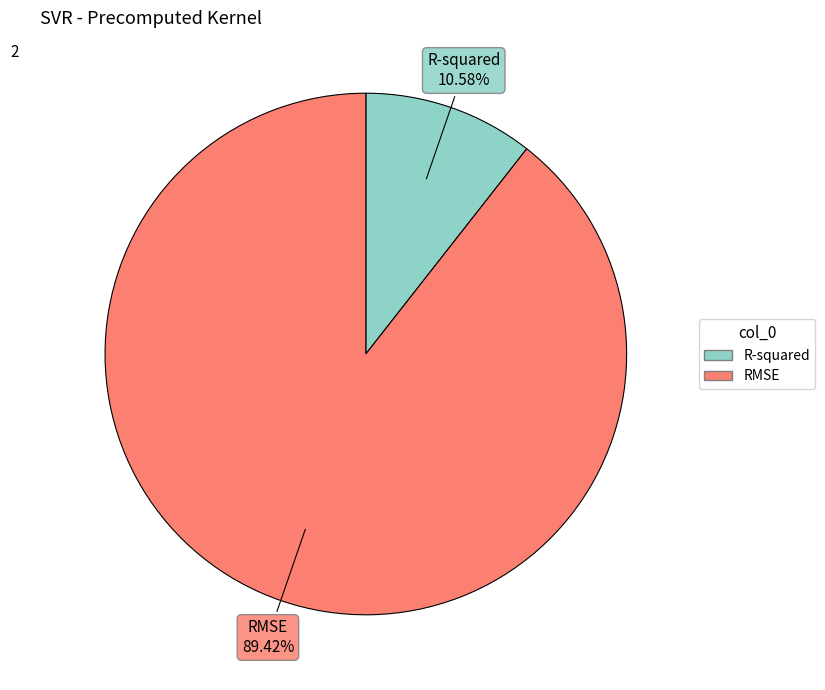

True or false: R-squared accounts for 11% of the total.

True